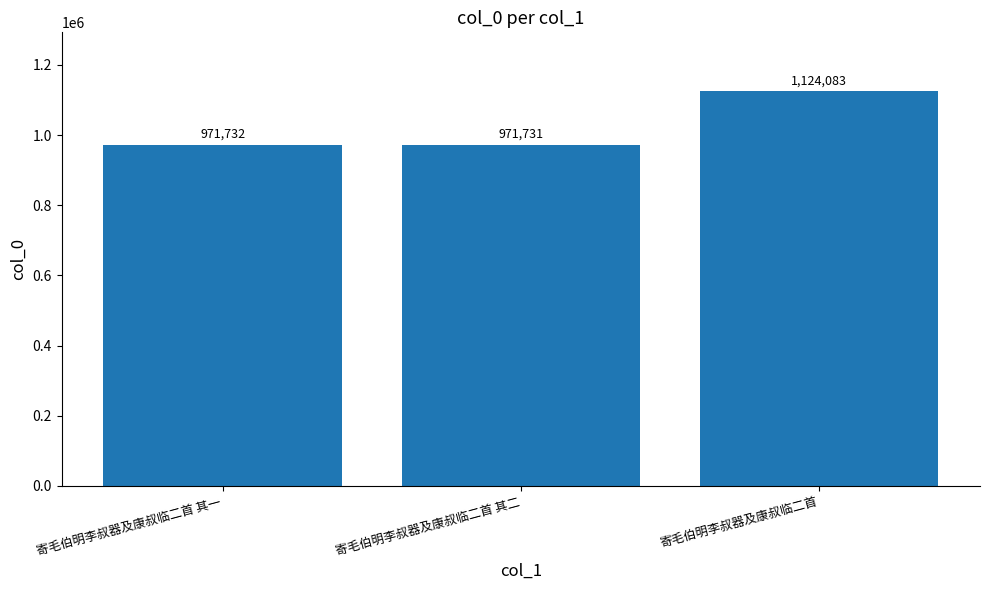

Are the bars grouped side by side (vs. stacked)?

No